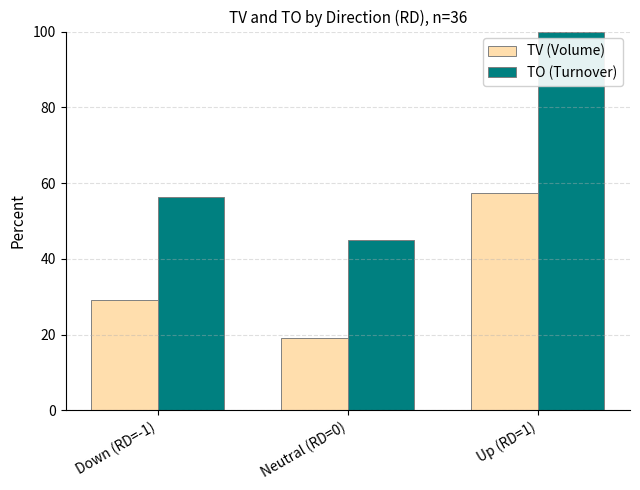

How many bars are there in each group?

2